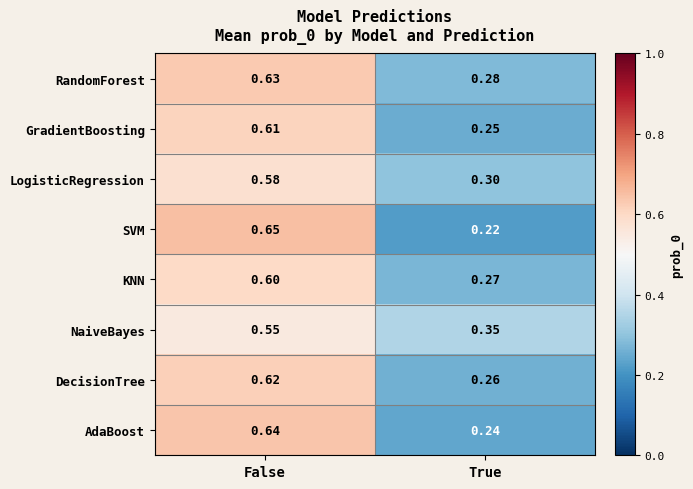

At which category is the sum across all series the highest?

False